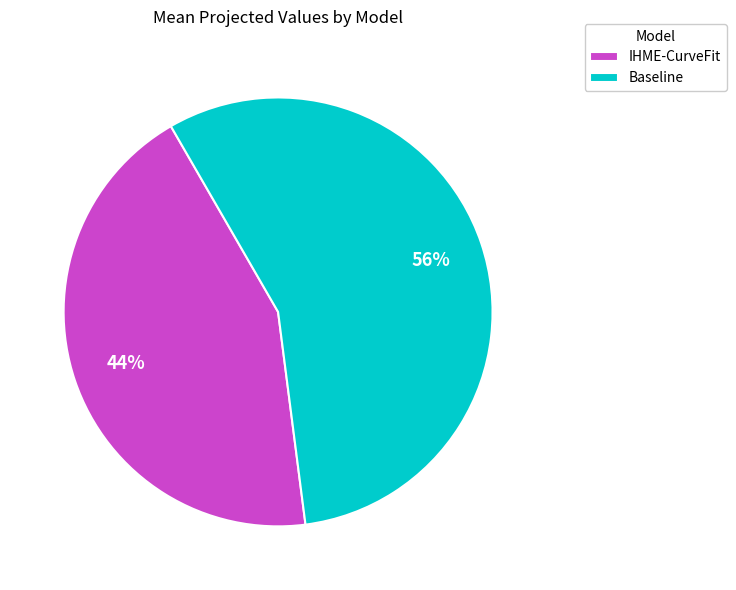

What is the ratio of the value at Baseline to the value at IHME-CurveFit?

1.3